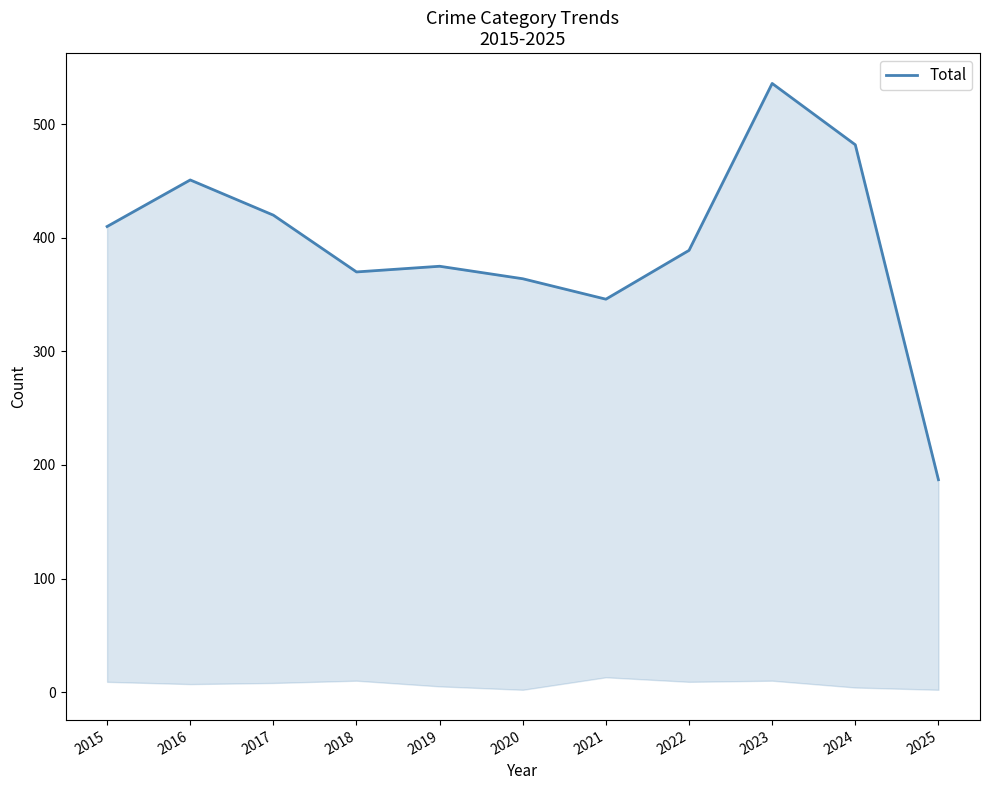

What value does the data have at 2017?

420